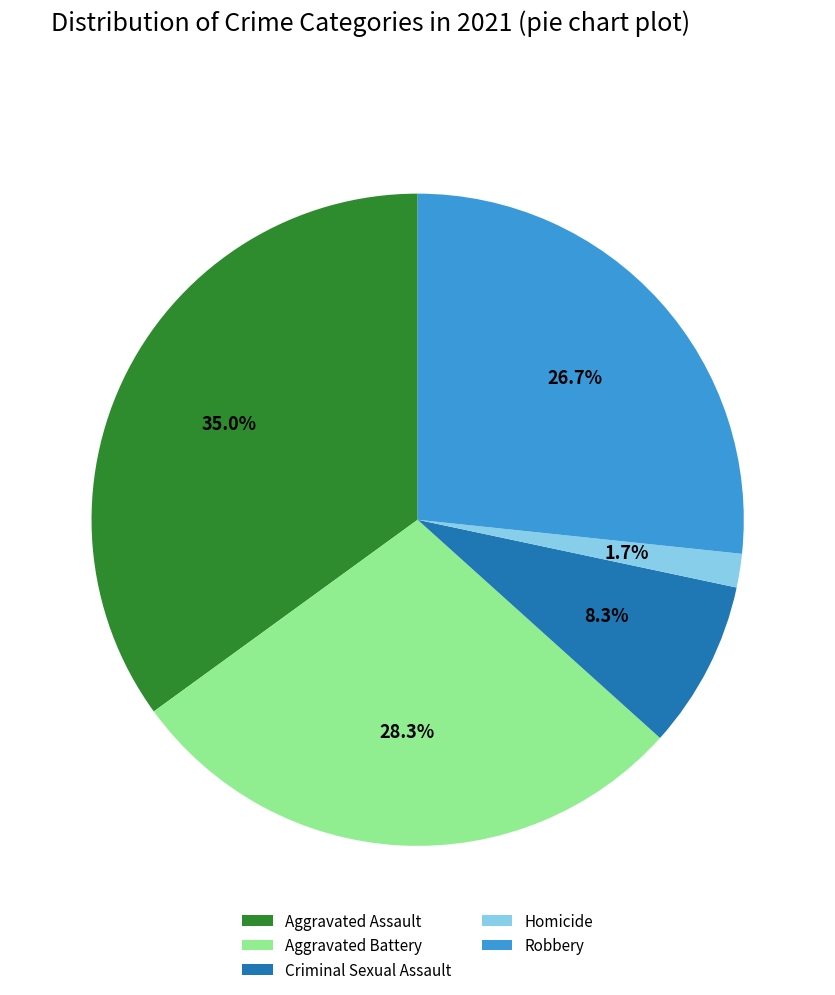

To the nearest percent, what is the difference between the Robbery and Aggravated Battery slice percentages?

2%